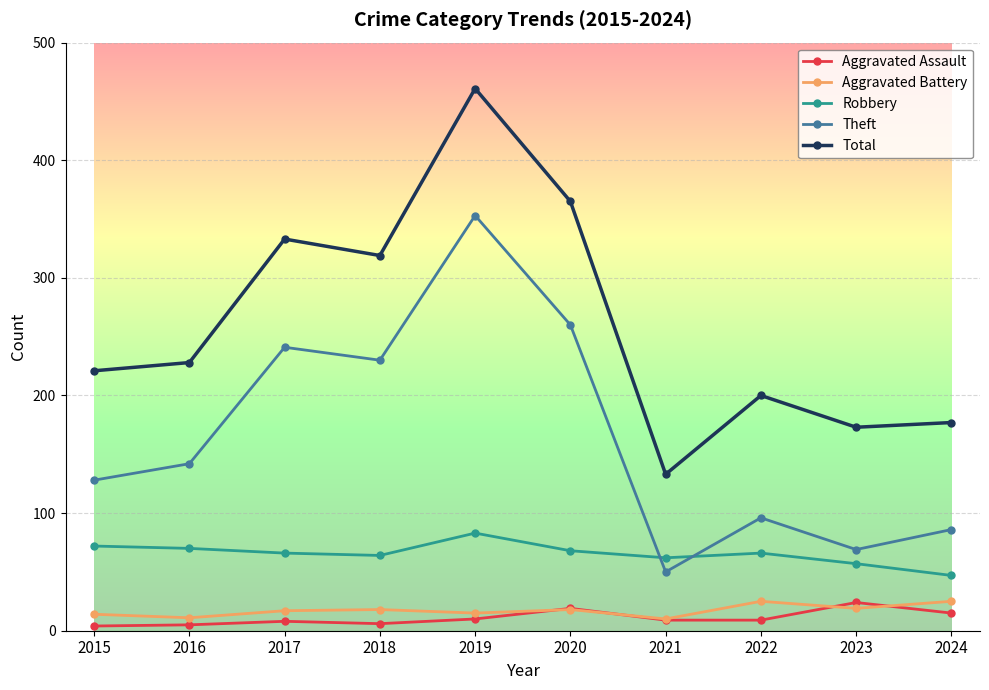

At which category does Theft reach its first local valley?

2018